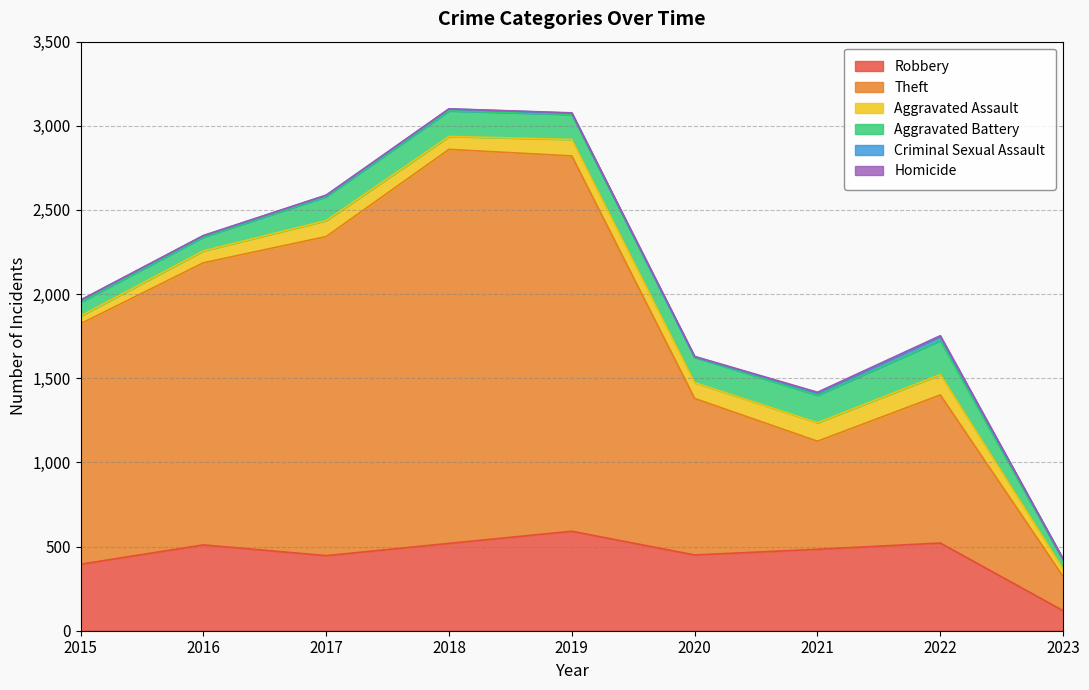

Reading left to right, what are all the values shown in this chart?

Robbery: 395	510	446	519	591	450	484	521	119
Theft: 1429	1676	1896	2341	2230	930	642	880	203
Aggravated Assault: 46	71	95	77	98	94	110	121	44
Aggravated Battery: 82	82	142	152	148	150	163	202	53
Criminal Sexual Assault: 12	8	8	11	8	3	14	24	6
Homicide: 0	1	1	1	2	3	4	5	1